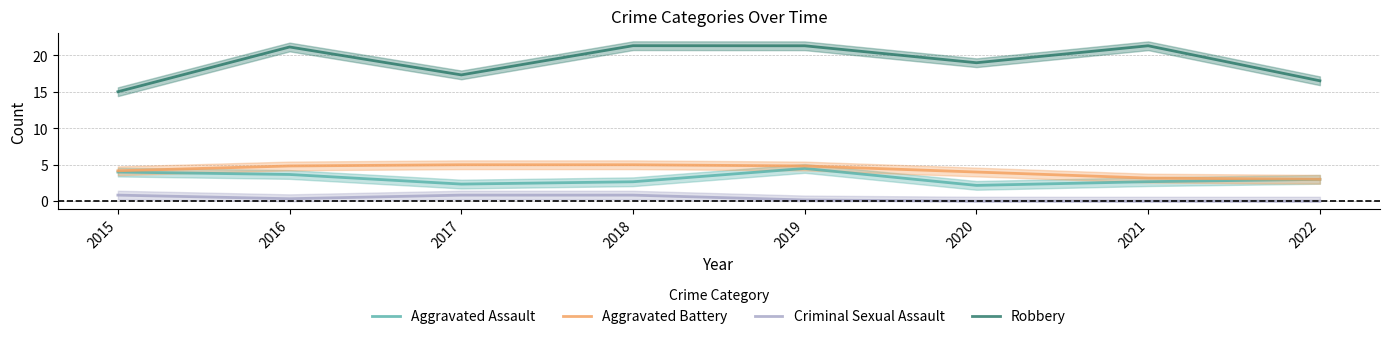

Is this an area chart (filled region under the line)?

No